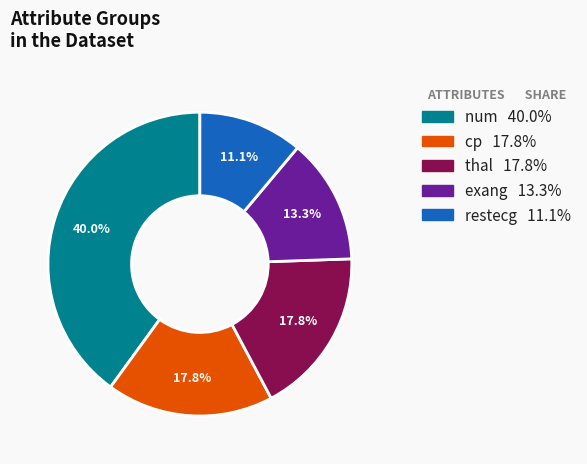

To the nearest percent, what is the combined percentage of exang and thal?

31%